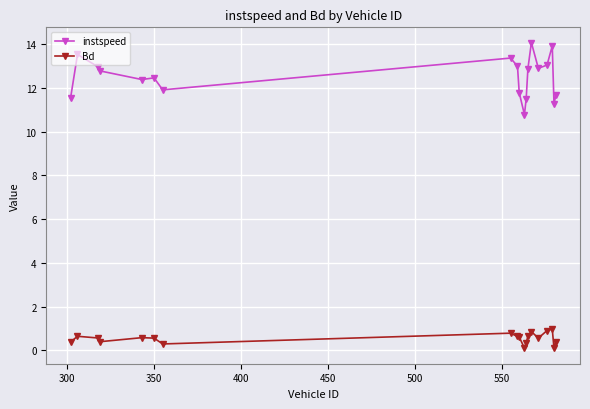

What is the average value of the instspeed series?

12.5